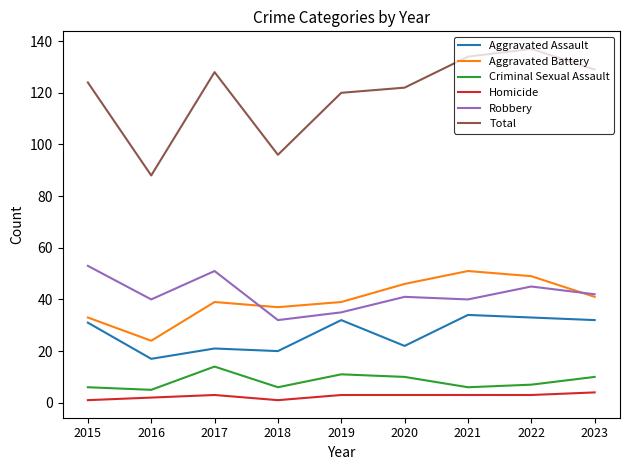

True or false: Aggravated Battery and Criminal Sexual Assault intersect in this chart.

False